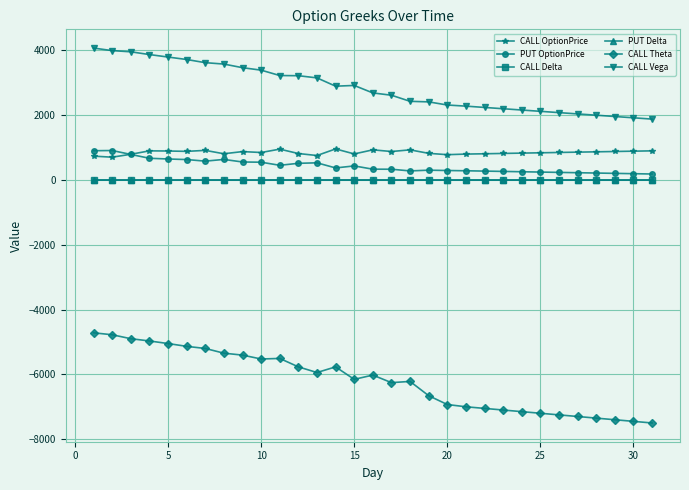

What is the difference between the maximum and minimum values in the PUT OptionPrice series?

725.2